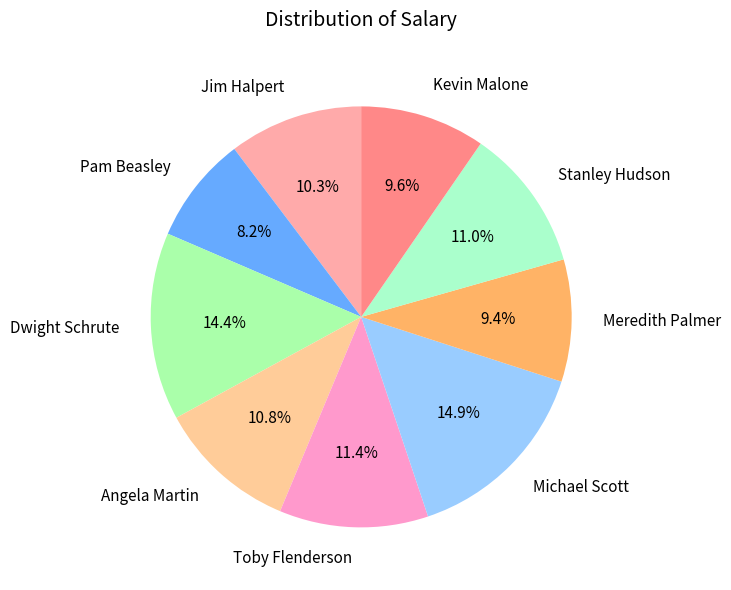

What percentage is NOT represented by Pam Beasley?

91.8%